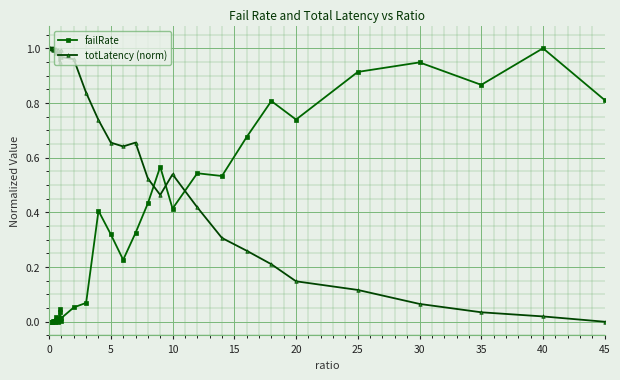

Which series ends up on top after the final intersection of failRate and totLatency (norm)?

failRate